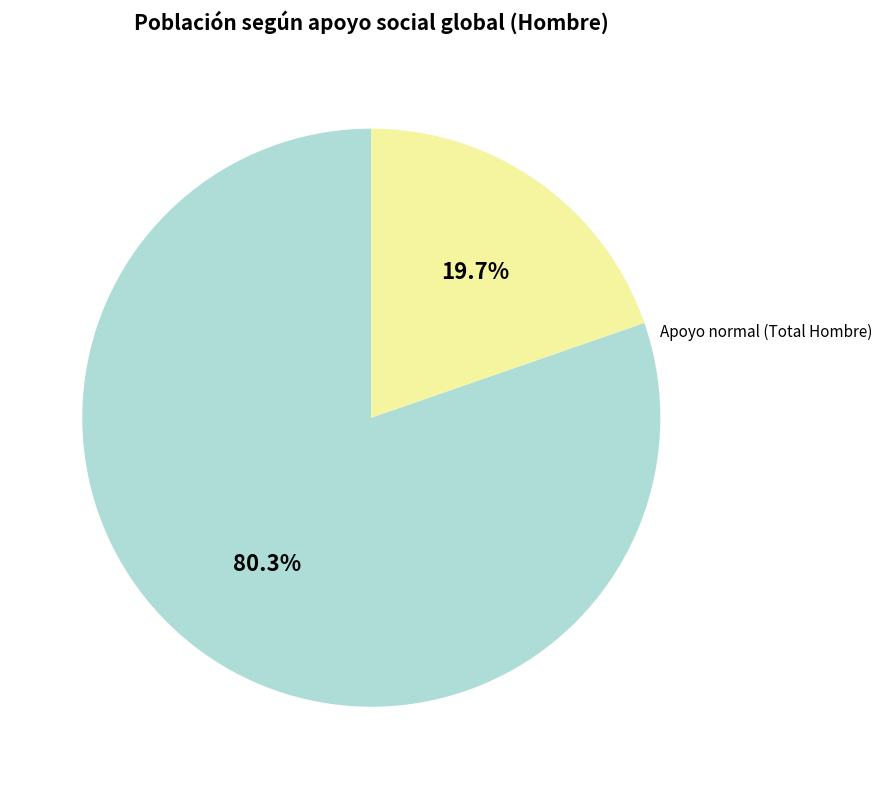

To the nearest percent, what is the average slice percentage?

50%